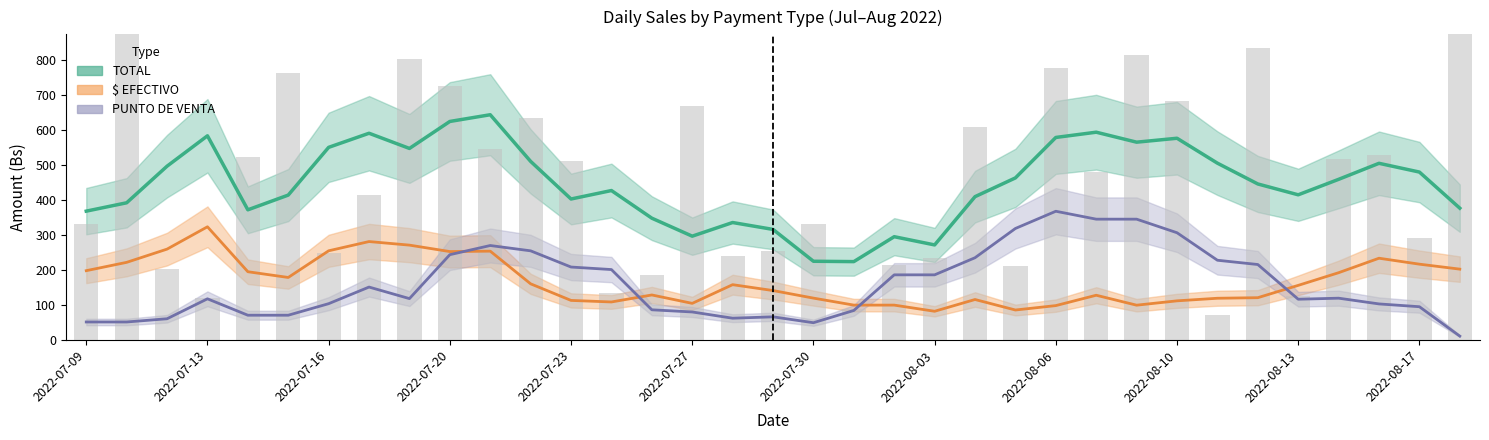

Reading right to left, what are all the values shown in this chart?

TOTAL (smoothed): 376.6	479.8	504.8	459.0	414.8	445.8	505.2	576.4	565.2	593.7	578.7	463.1	409.5	271.6	295.1	223.9	224.9	315.9	335.6	296.6	348.0	427.0	402.8	510.3	643.6	624.4	547.3	590.7	550.4	414.0	371.9	583.4	496.6	392.0	368.1
$ EFECTIVO (smoothed): 202.4	216.6	233.6	192.2	156.0	120.8	119.2	111.8	99.4	127.8	98.2	85.6	115.6	82.0	99.6	99.6	119.6	141.2	158.0	104.6	128.6	108.6	113.0	160.4	253.8	252.6	271.0	281.2	254.8	178.6	195.0	323.4	259.6	221.8	198.0
PUNTO DE VENTA (smoothed): 11.0	95.0	103.0	119.4	116.4	215.6	227.8	306.4	345.2	345.2	367.8	318.6	235.0	186.1	186.1	84.3	49.3	66.1	62.2	80.0	86.2	201.2	208.4	254.7	269.9	243.7	118.2	151.2	103.7	70.7	70.7	117.6	60.6	51.4	51.4